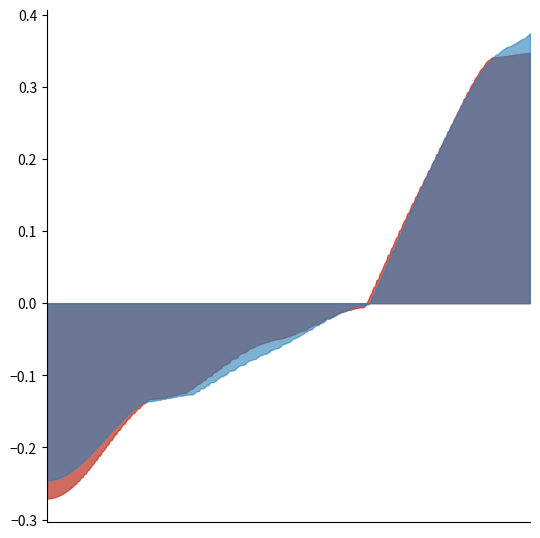

Is it true that Min equals -1 at Extension.extension?

False